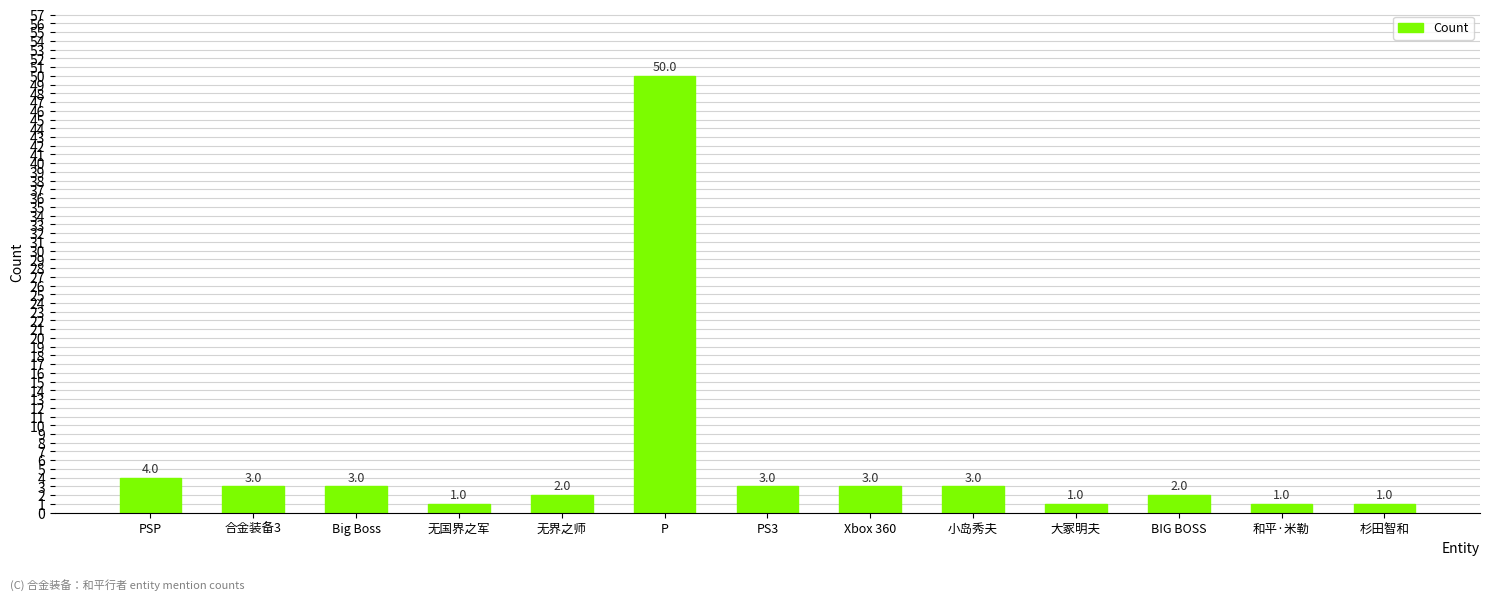

Where is the data nearest to the value 25?

PSP